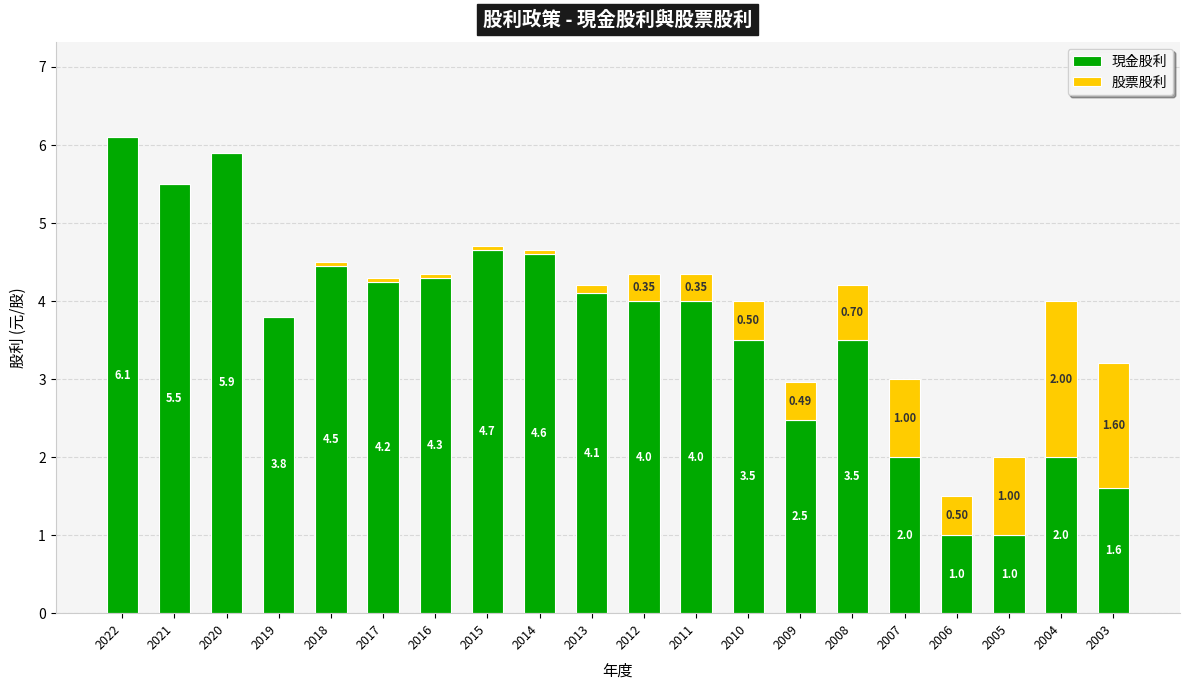

What is the total value across all series at 2003?

3.2